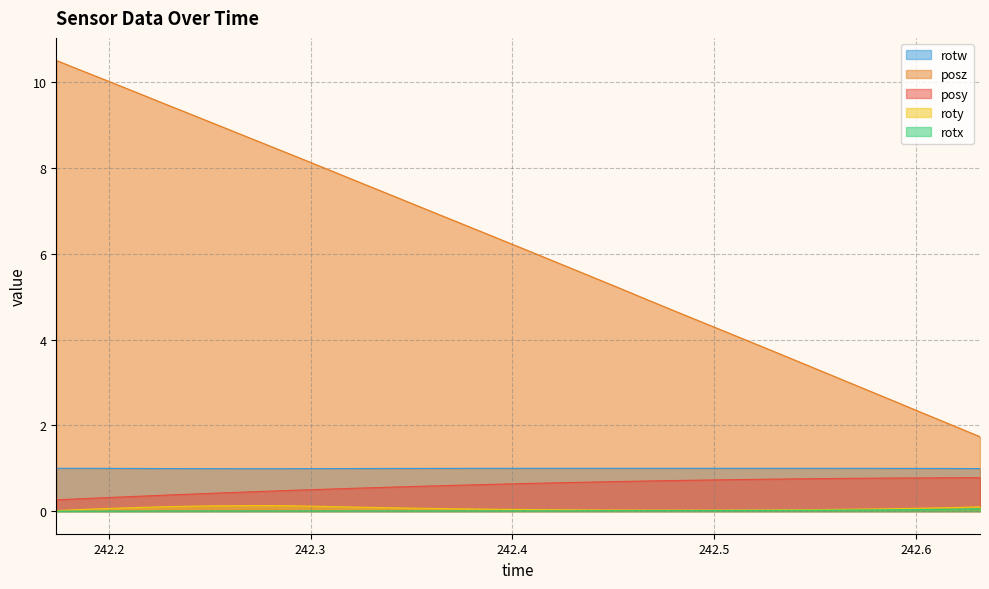

What are all the series names shown in the legend?

rotw, posz, posy, roty, rotx